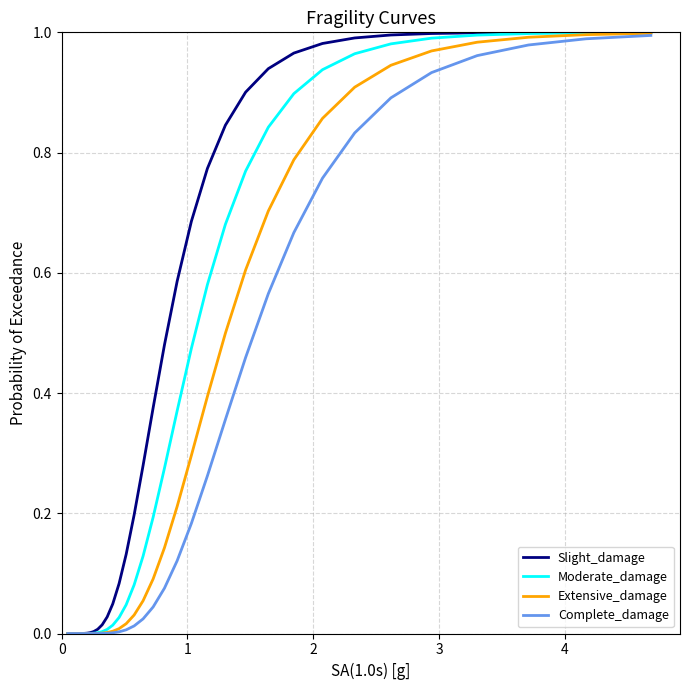

Rank the series by their average value, from lowest to highest.

Complete_damage, Extensive_damage, Moderate_damage, Slight_damage